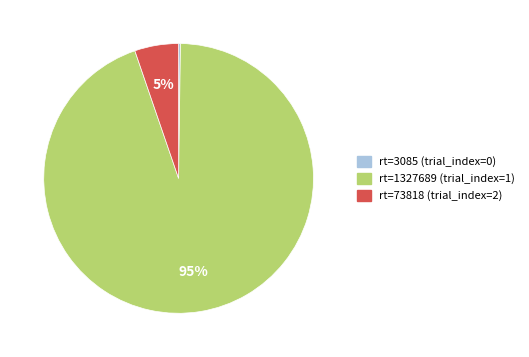

The rt=73818 (trial_index=2) slice represents 18% of the pie. True or false?

False